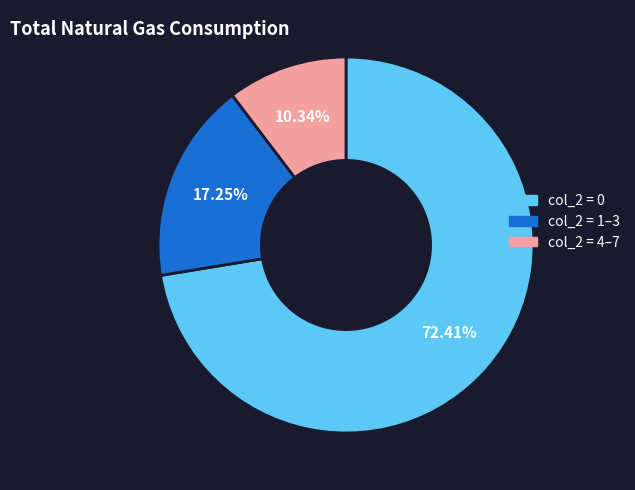

Is there a majority slice in this chart?

Yes